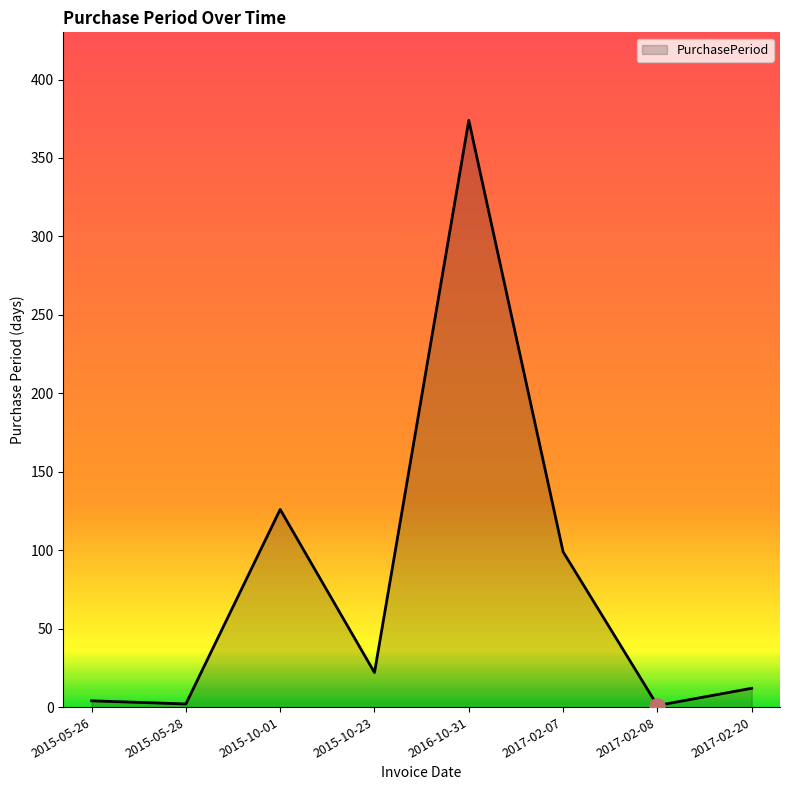

What is the change in value from 2015-05-26 to 2017-02-20?

+8